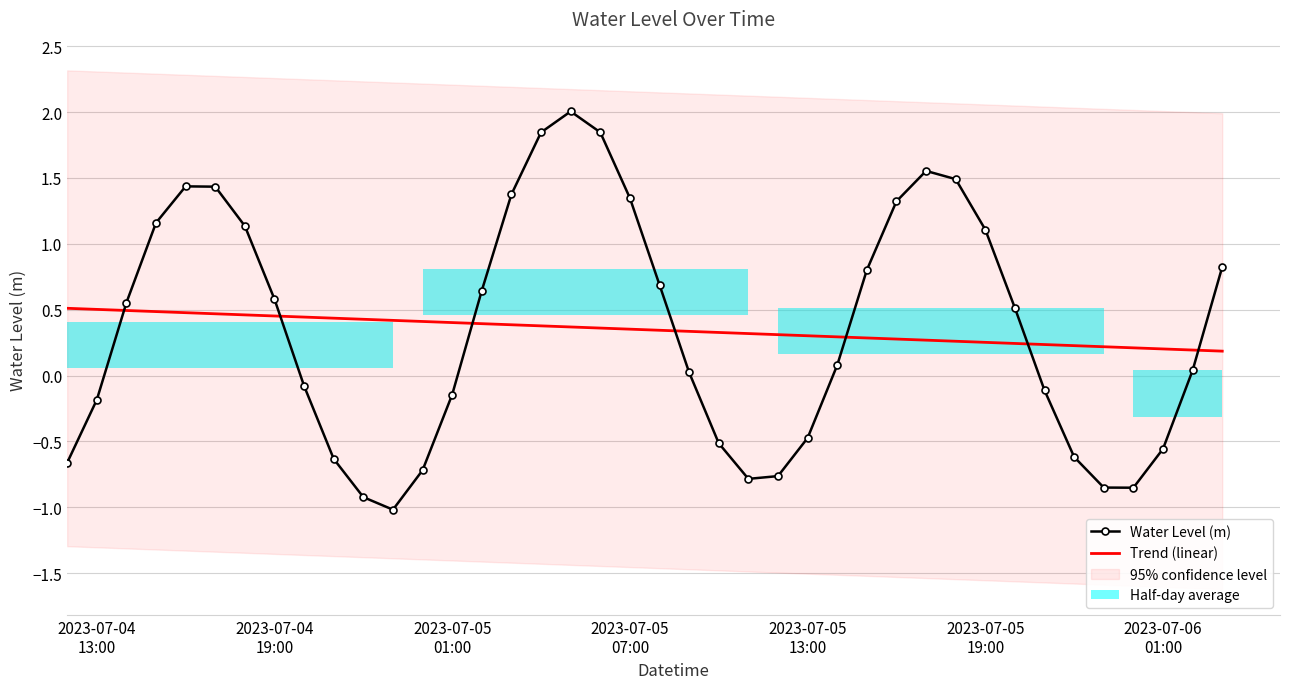

Are the bars grouped side by side (vs. stacked)?

Yes